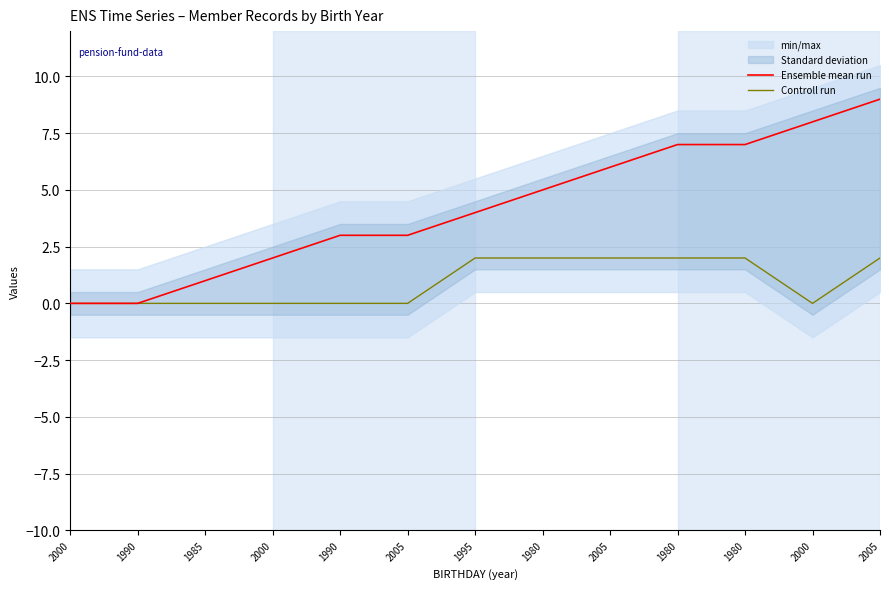

Which label corresponds to the smallest value in the chart?

2000